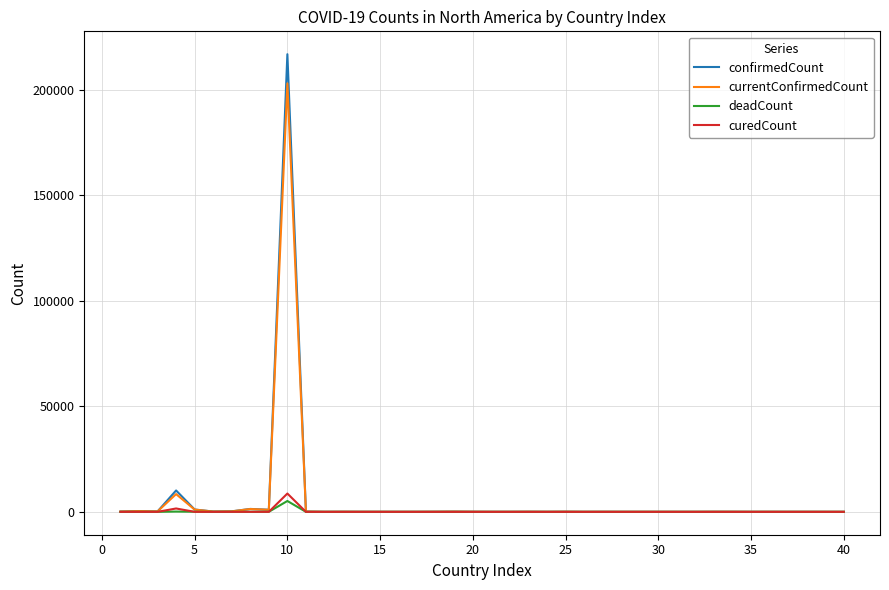

Does the chart display data point markers on the line(s)?

No